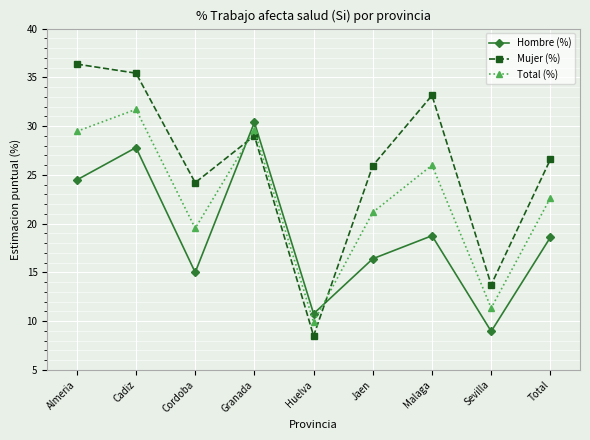

Between Almeria and Sevilla, which series saw the biggest shift?

Mujer (%)